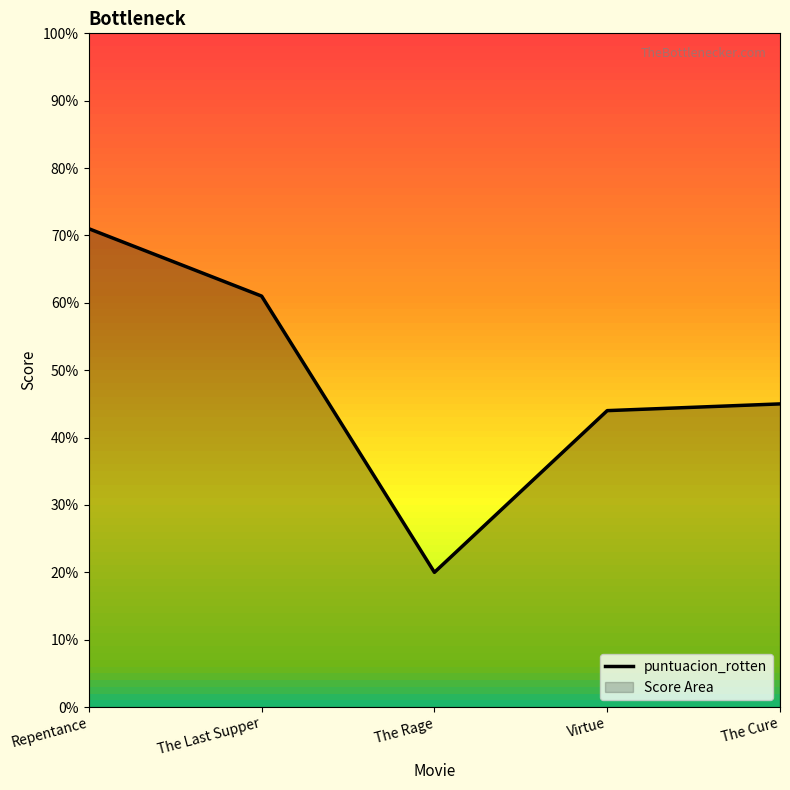

What is the label of the 3rd point from the right?

The Rage